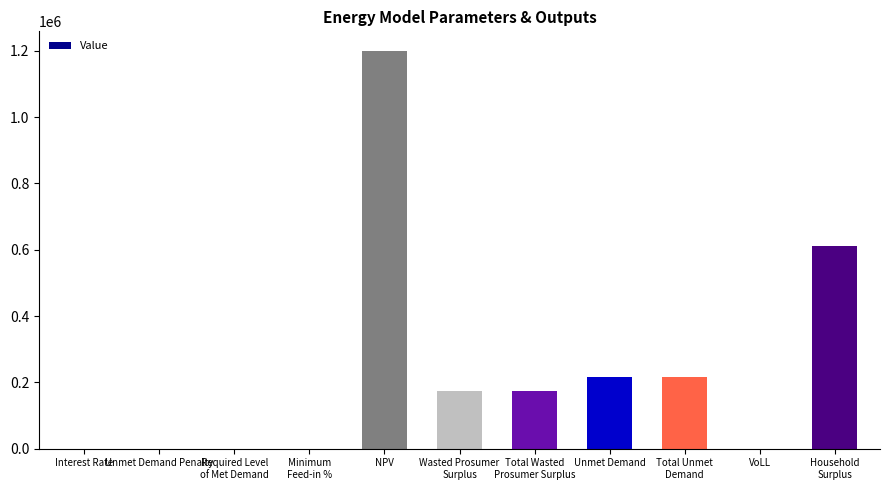

What is the sum of all values?

2587867.4